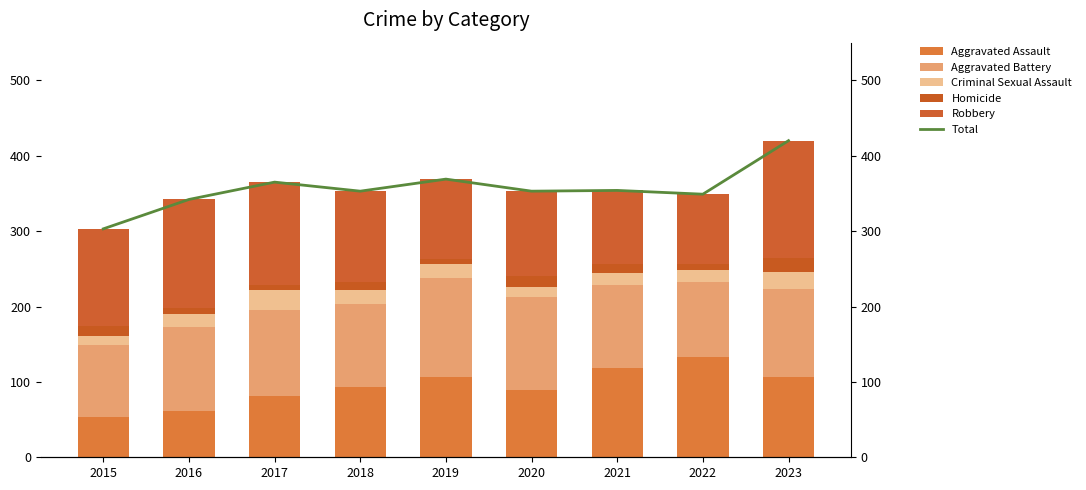

How many distinct data groups are displayed?

6